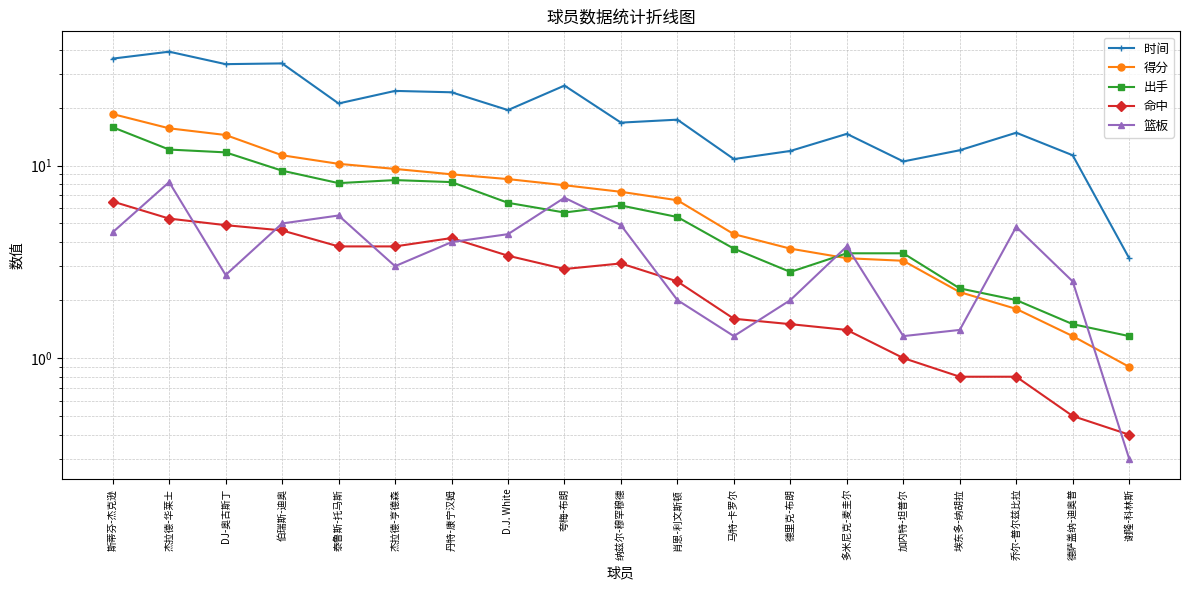

Does the chart display data point markers on the line(s)?

Yes